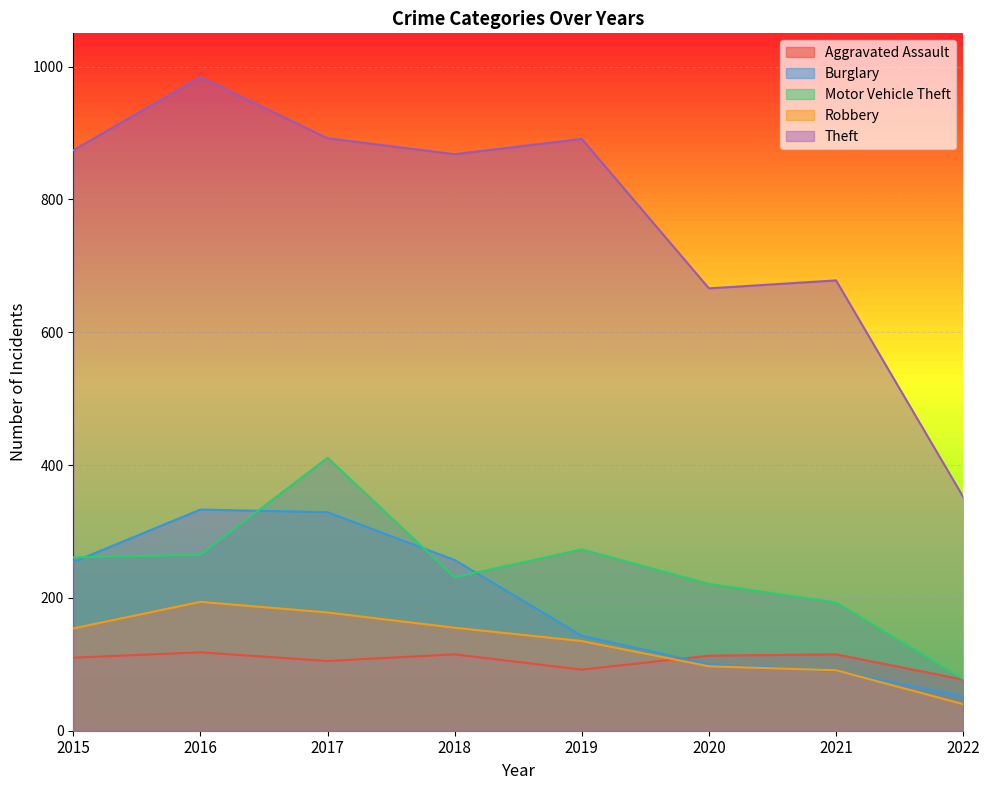

At which label does Motor Vehicle Theft reach its minimum?

2022